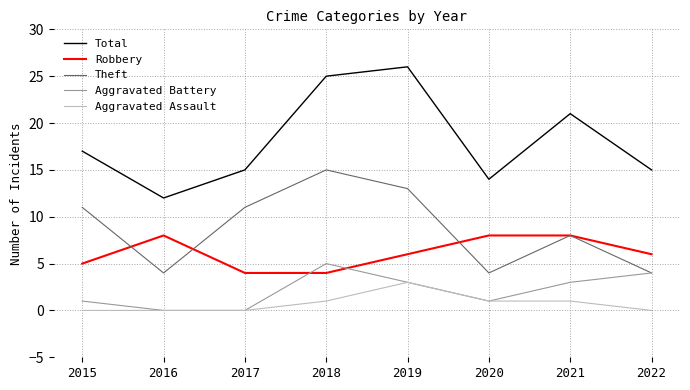

What is the spread (max minus min) of values at 2018?

24